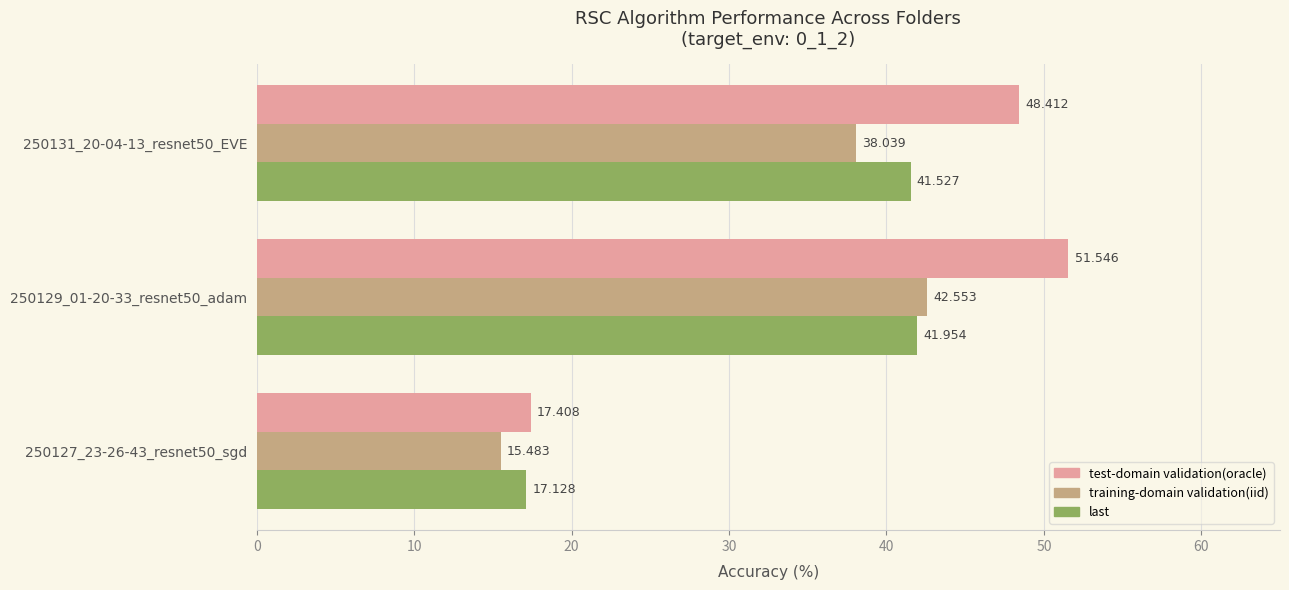

What is the smallest value displayed?

15.5